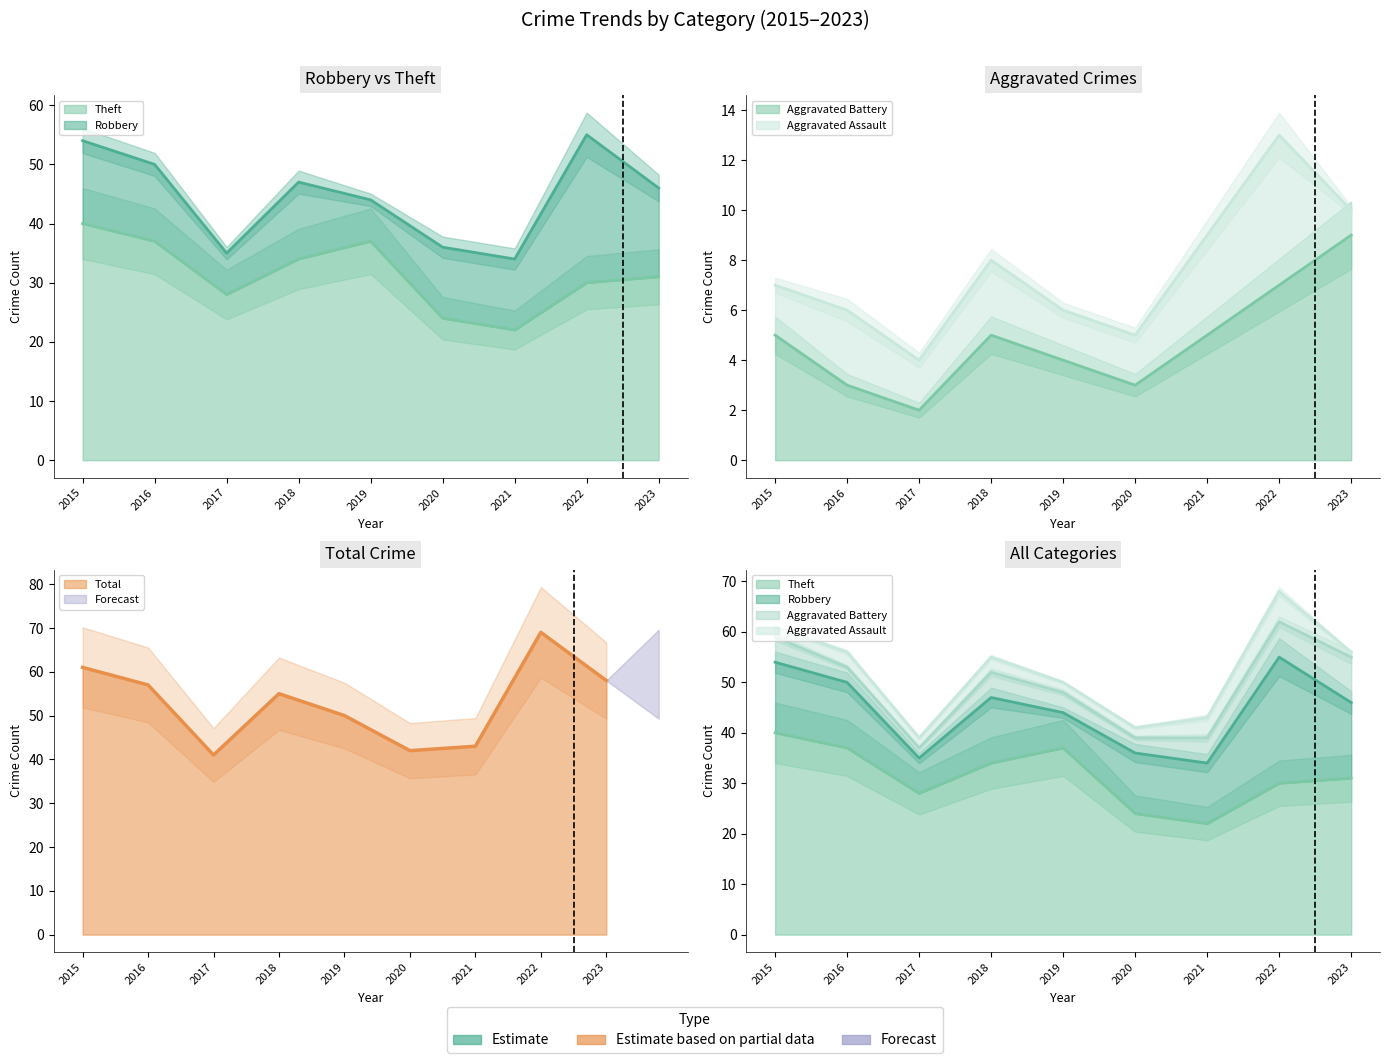

What is the average value of the Aggravated Battery series?

5